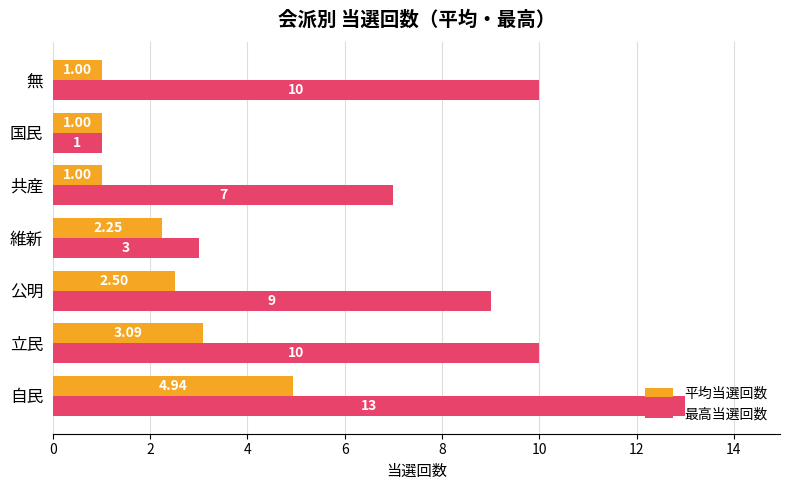

At how many categories does at least one series exceed 4?

5